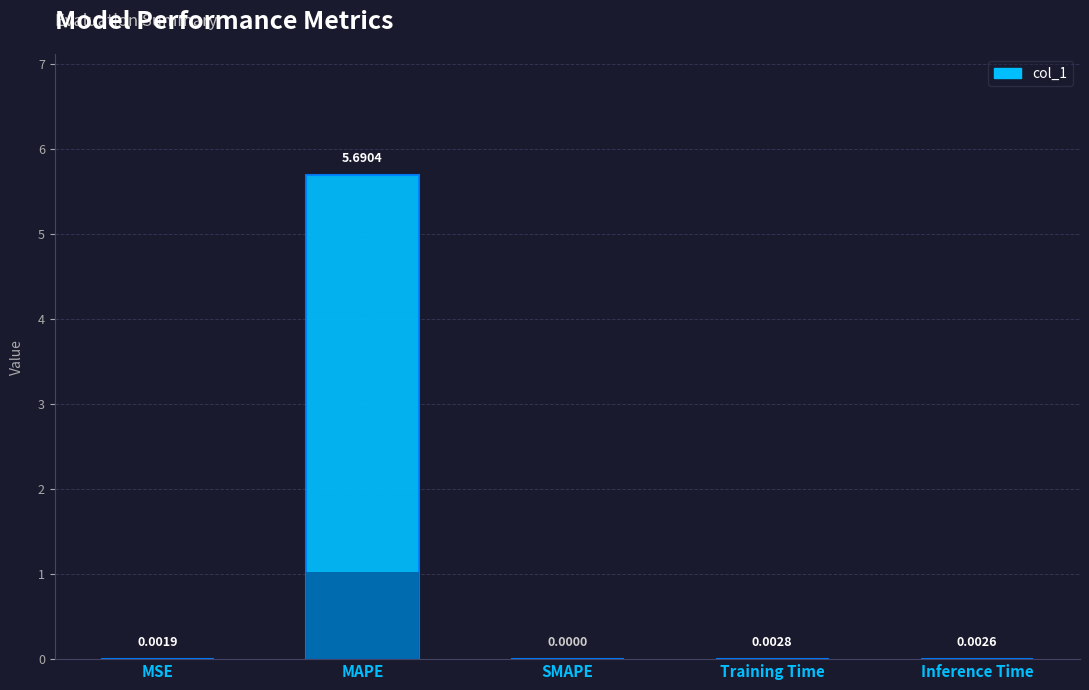

Reading left to right, what are all the values shown in this chart?

MSE=0.0	MAPE=5.7	SMAPE=0.0	Training Time=0.0	Inference Time=0.0